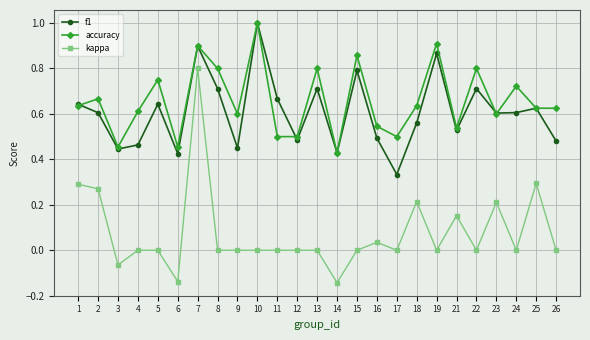

True or false: kappa has more than 0 interior local peaks.

True